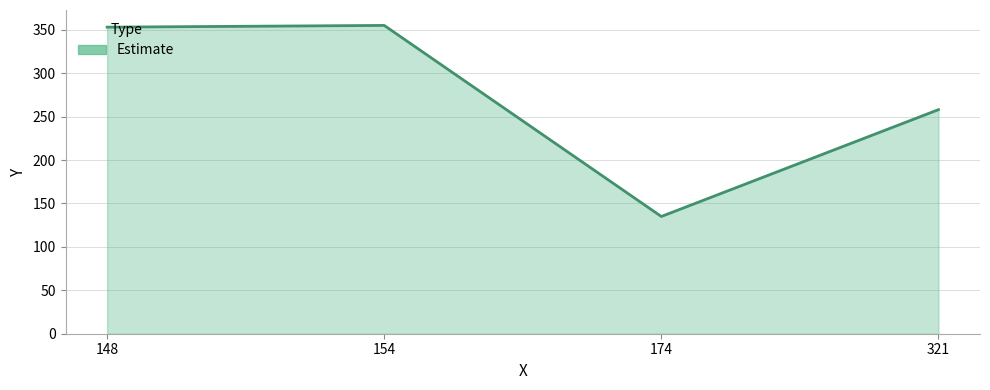

Read the value at 174, to the nearest 10.

140